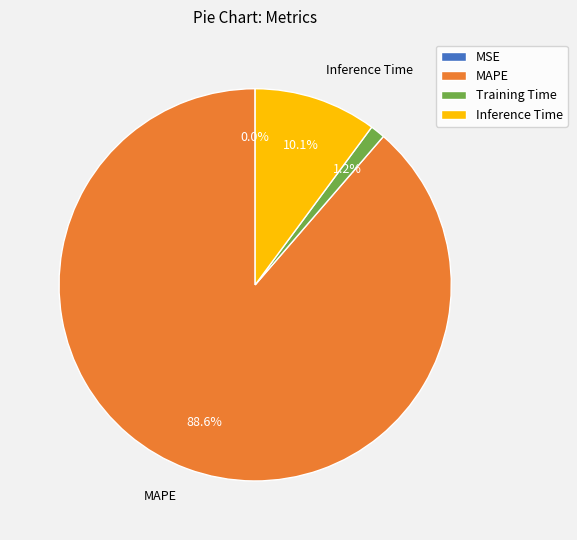

Combined, do Training Time and MAPE account for over 50%?

Yes